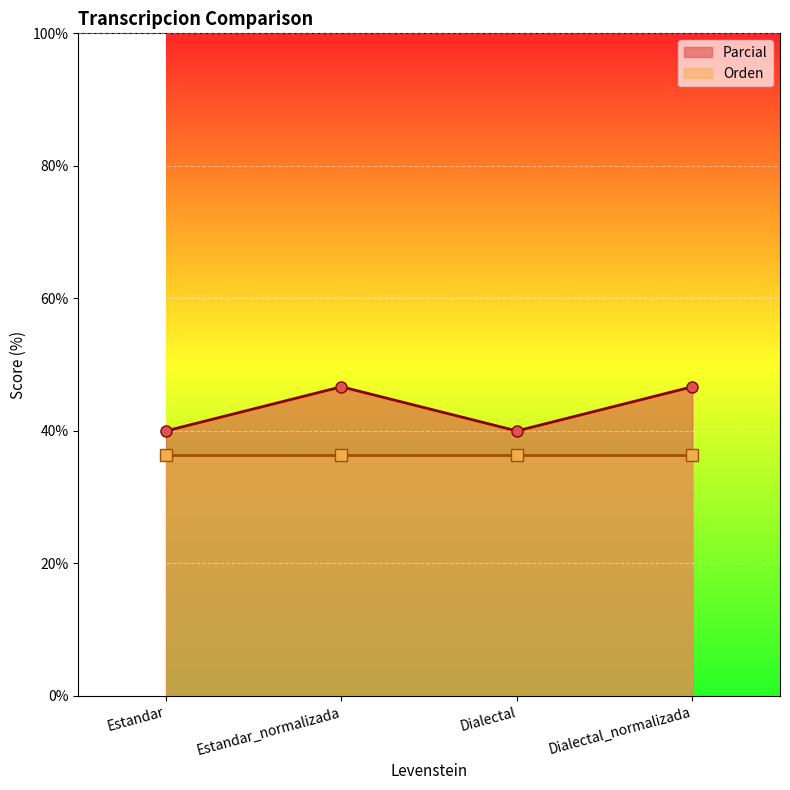

Which has a higher value, Dialectal or Dialectal_normalizada?

Dialectal_normalizada